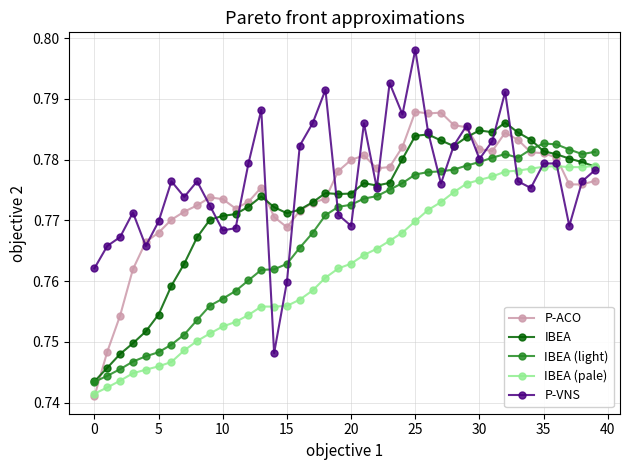

Count the IBEA values in the range 0 to 1.

40